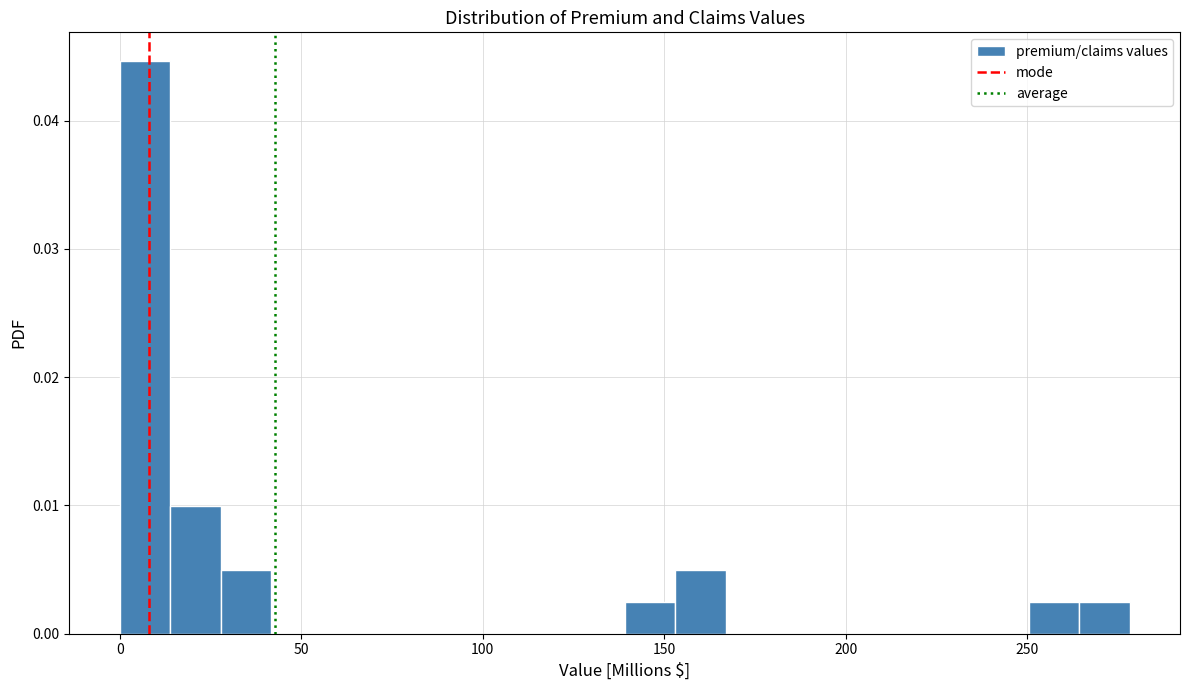

Around what value on the x-axis is the tallest bar? Give the approximate position of its centre, as read against the axis.

5